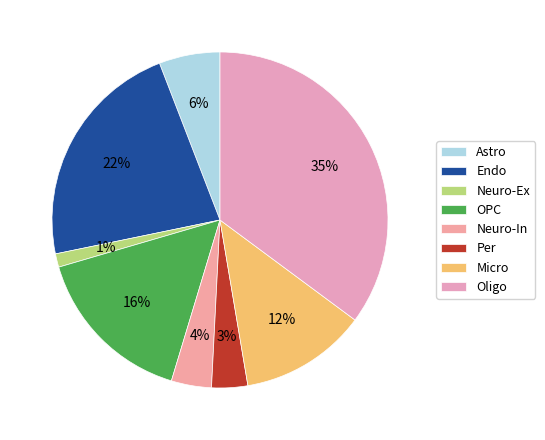

Rank the categories by value from highest to lowest.

Oligo, Endo, OPC, Micro, Astro, Neuro-In, Per, Neuro-Ex